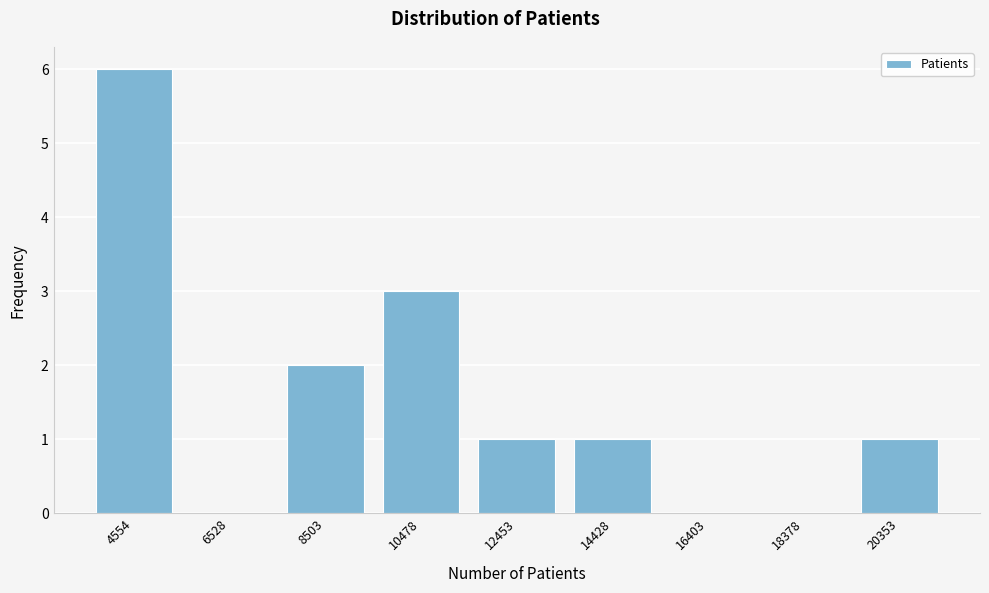

Reading right to left, extract all data points from this chart.

20353=1	18378=0	16403=0	14428=1	12453=1	10478=3	8503=2	6528=0	4554=6